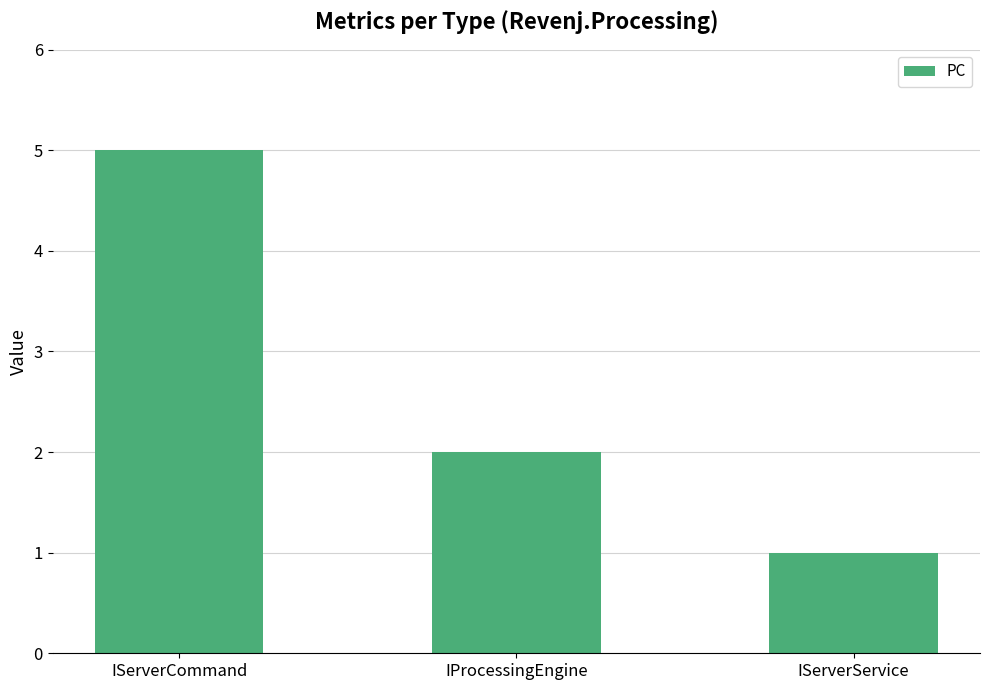

What is the difference between the values at IServerCommand and IProcessingEngine?

3